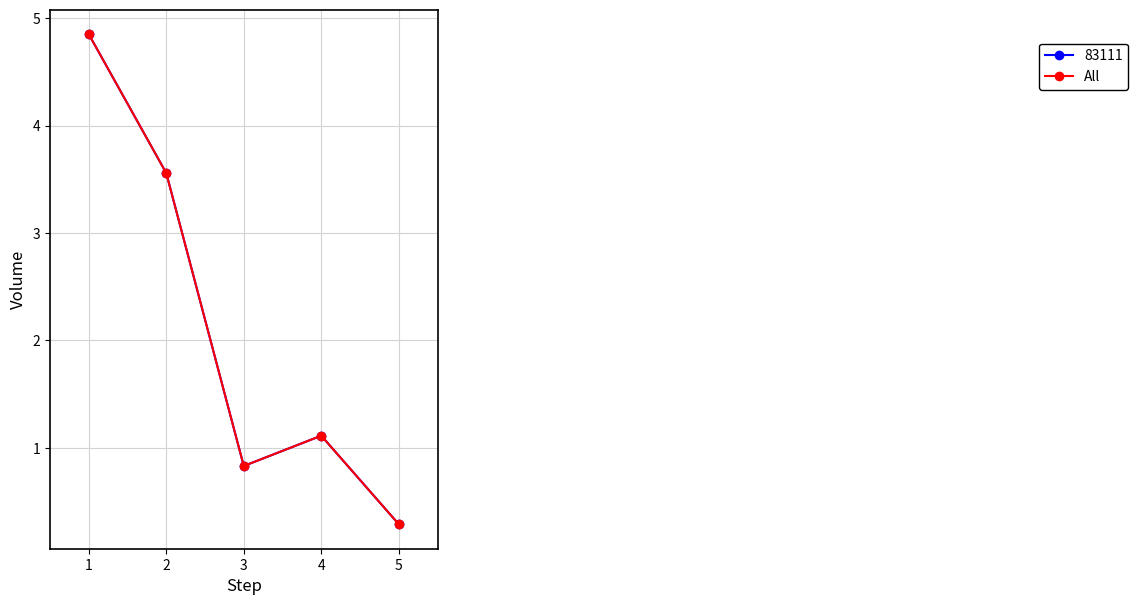

Reading left to right, transcribe all the data shown in this chart.

4.8	3.6	0.8	1.1	0.3